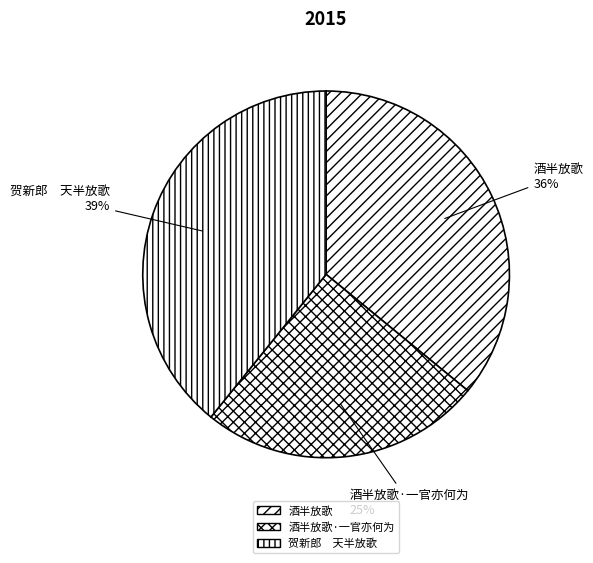

Count the number of slices in the pie.

3